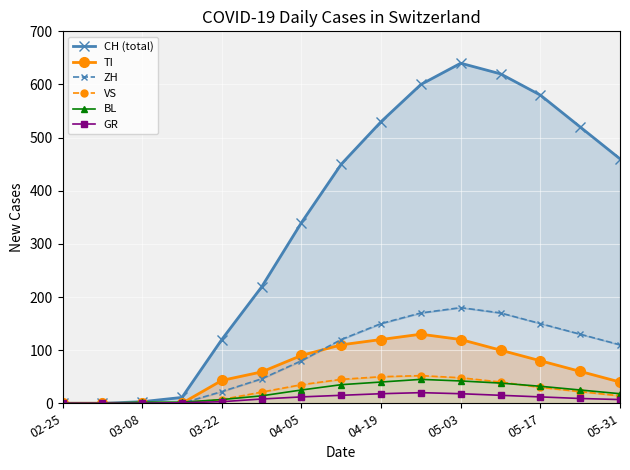

Reading left to right, what are all the values shown in this chart?

CH (total): 0	0	3	11	120	219	340	450	530	600	640	620	580	520	460
TI: 0	0	0	0	43	59	90	110	120	130	120	100	80	60	40
ZH: 0	0	0	0	22	46	80	120	150	170	180	170	150	130	110
VS: 0	0	1	1	7	21	35	45	50	52	48	40	30	22	14
BL: 0	0	2	2	7	14	25	35	40	45	42	38	32	25	18
GR: 0	0	0	1	3	8	12	15	18	20	18	15	12	9	7